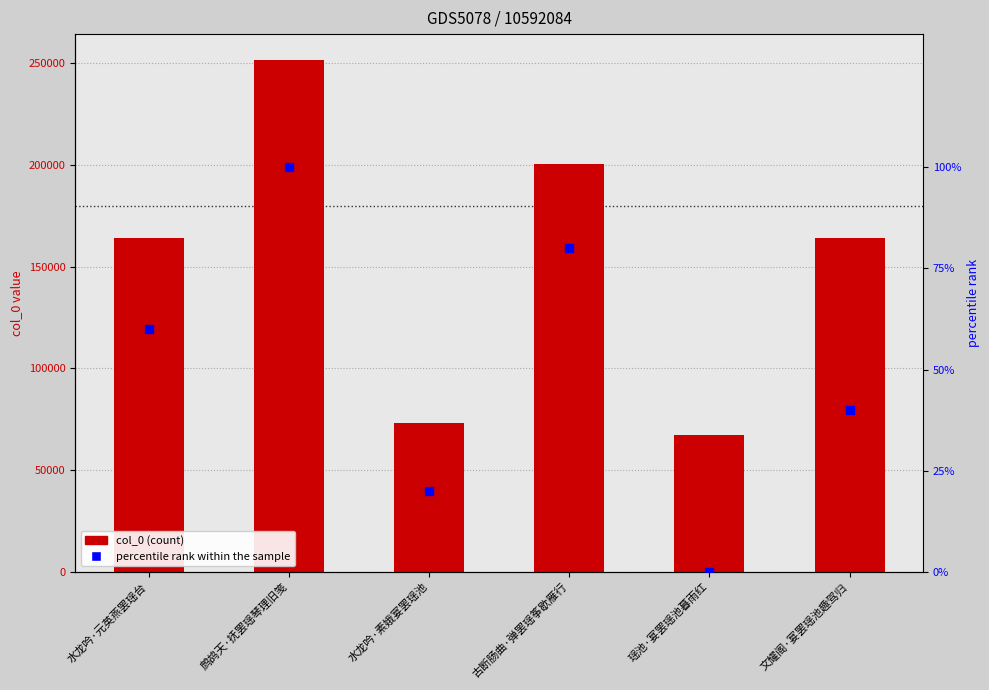

Which series contains the lowest Y value?

percentile rank within the sample